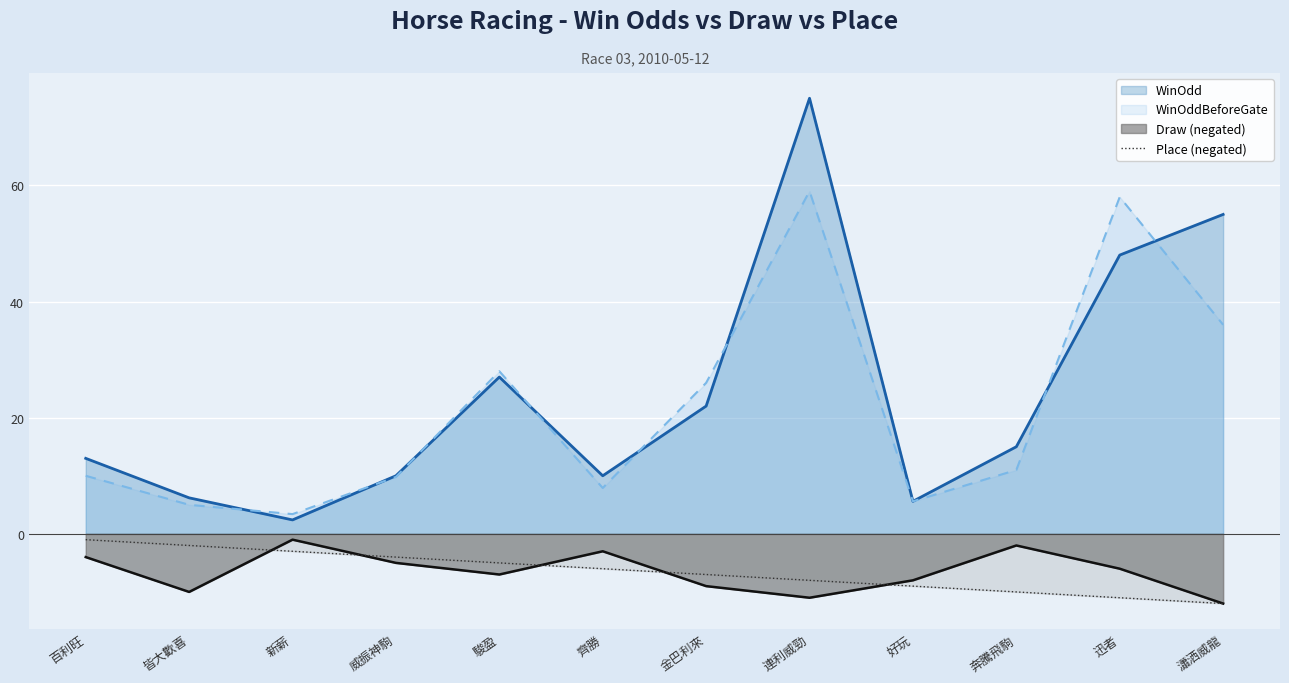

Is the value of Draw (negated) at 好玩 greater than the value of WinOddBeforeGate at 駿盈?

No